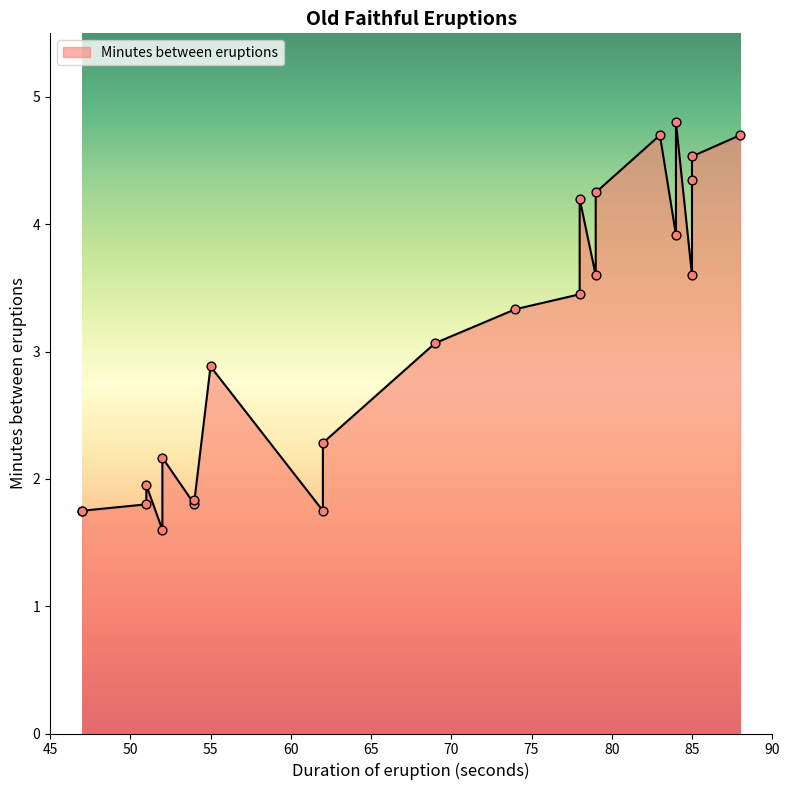

Approximately how many times larger is the value at 79 compared to 47?

2.4